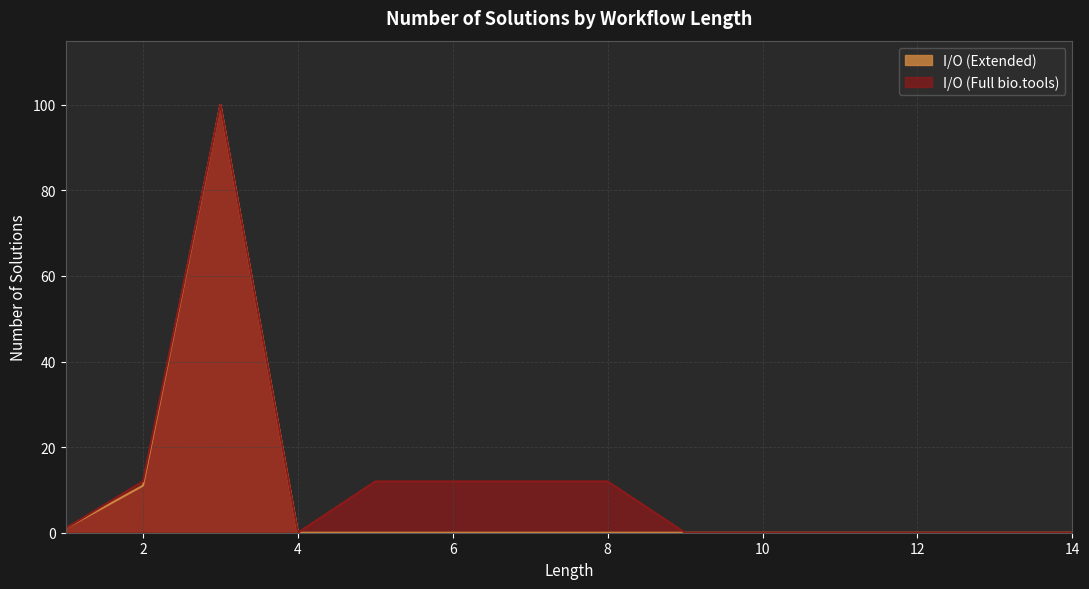

What are all the series names shown in the legend?

I/O (Extended), I/O (Full bio.tools)